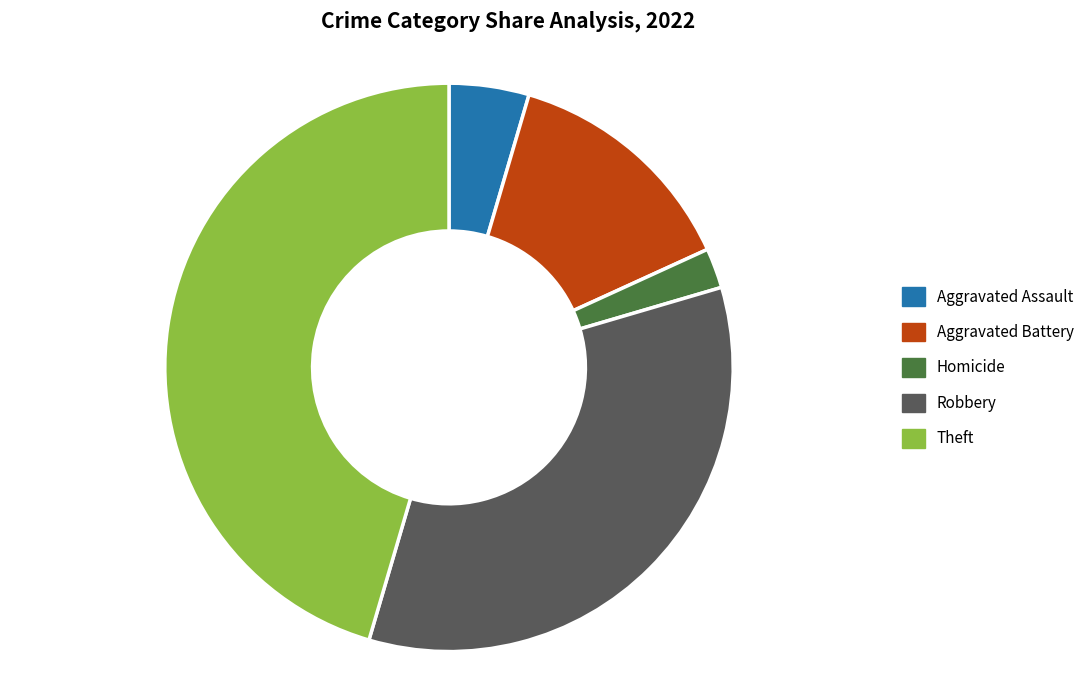

Rank the categories by value from lowest to highest.

Homicide, Aggravated Assault, Aggravated Battery, Robbery, Theft